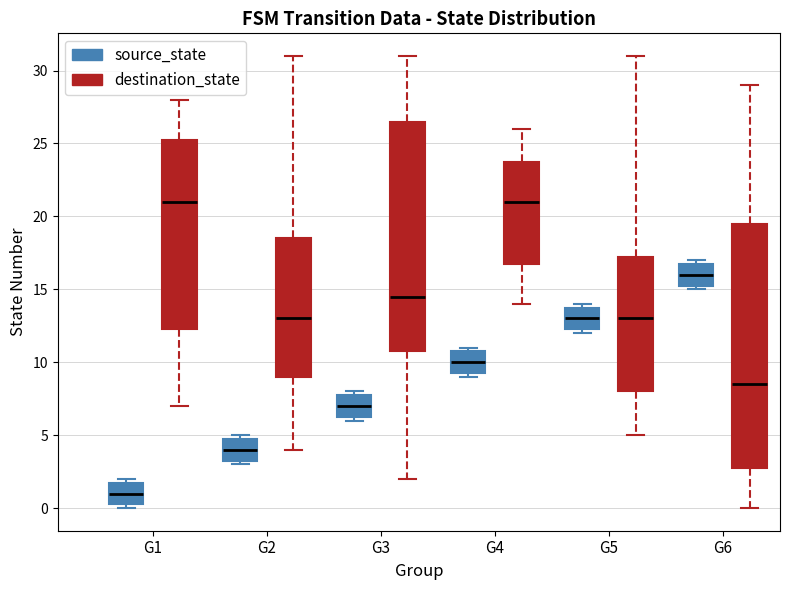

Which box is the tallest, from its lower edge to its upper edge?

G6 (destination_state)